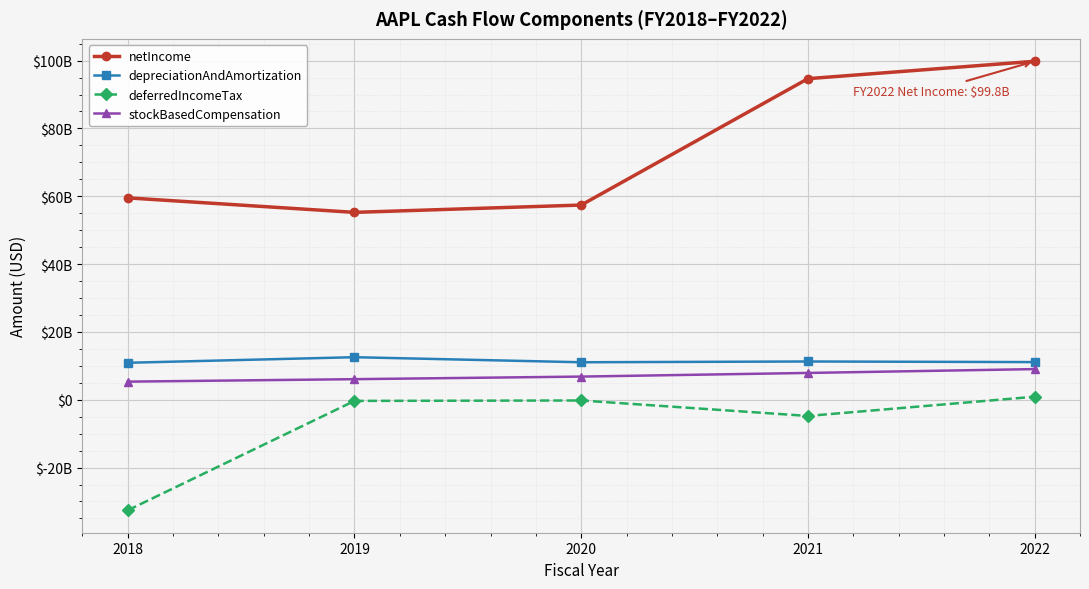

What is the difference between the highest and lowest values at 2018?

92121000000